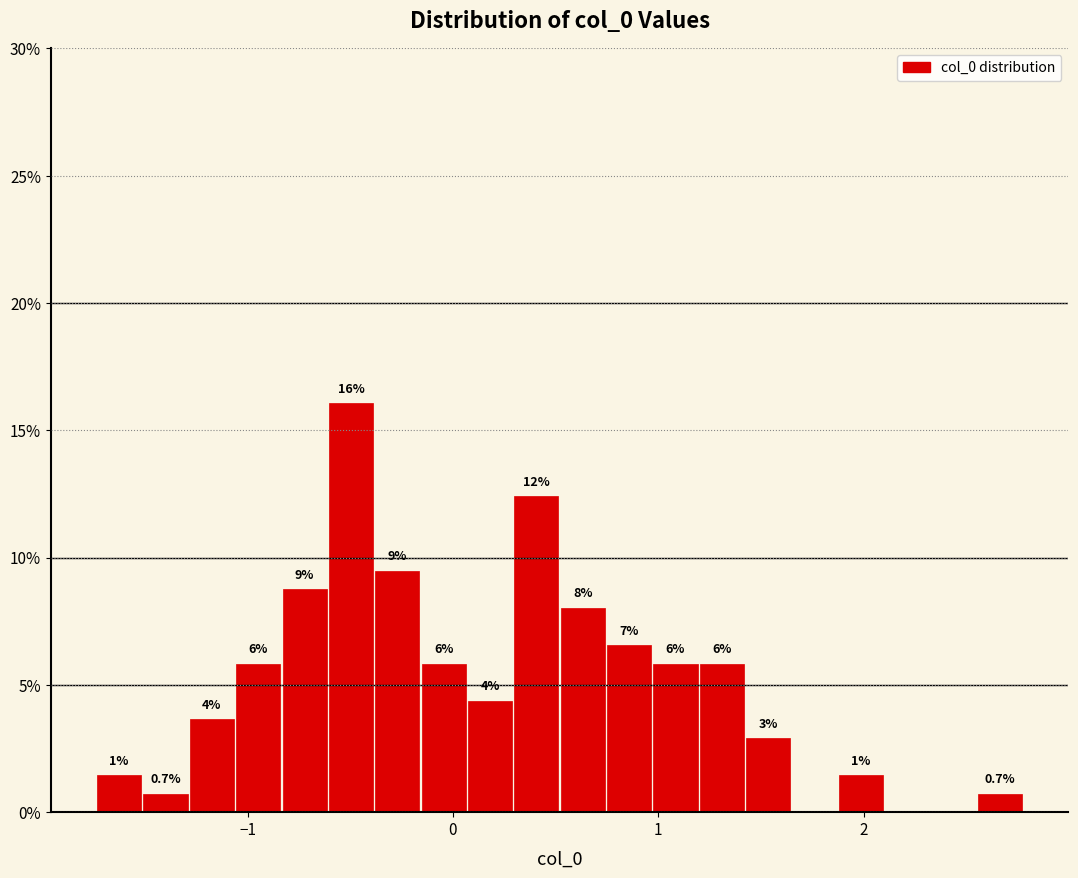

Read against the x-axis, roughly where is the centre of the tallest bar?

-0.5